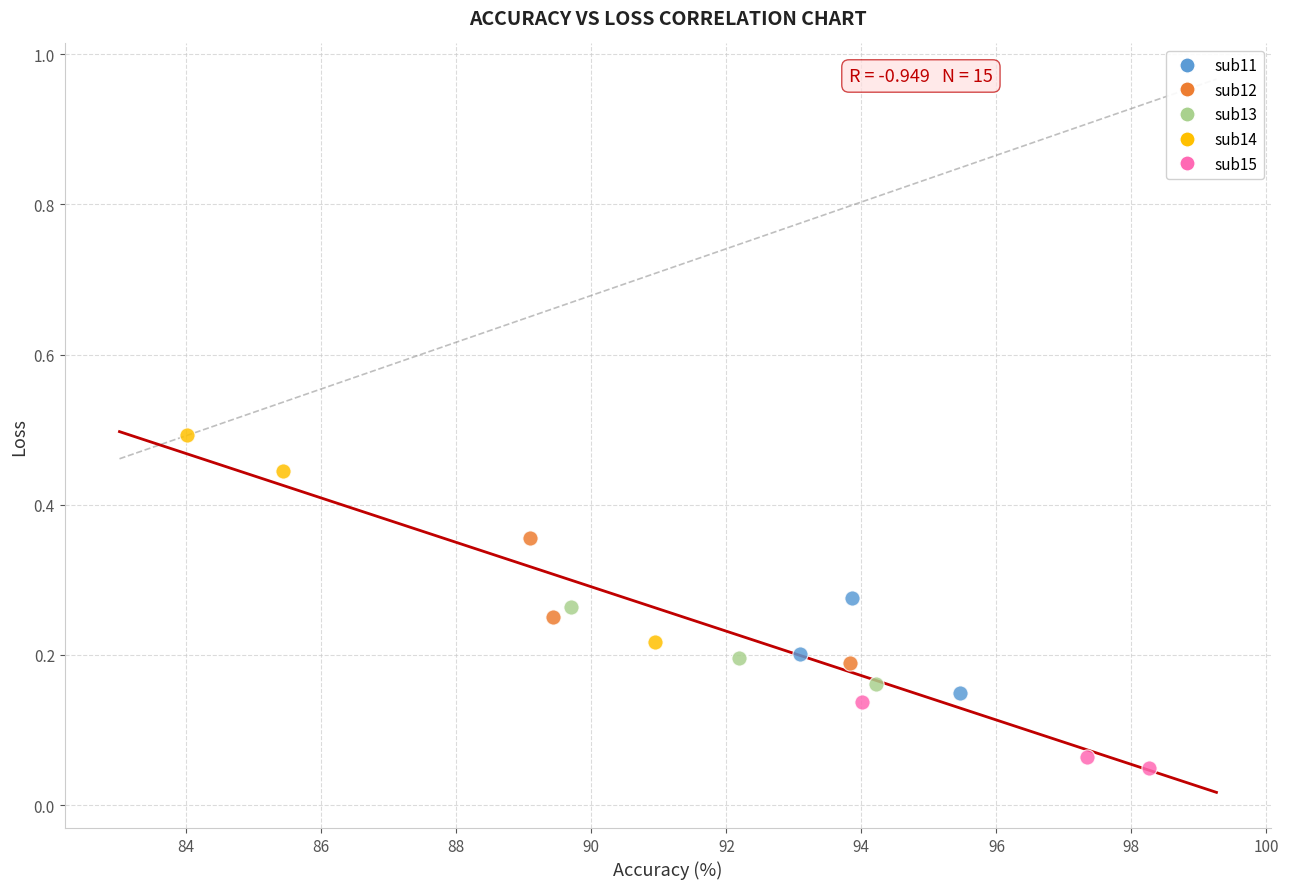

Which series reaches the maximum Y coordinate?

sub14